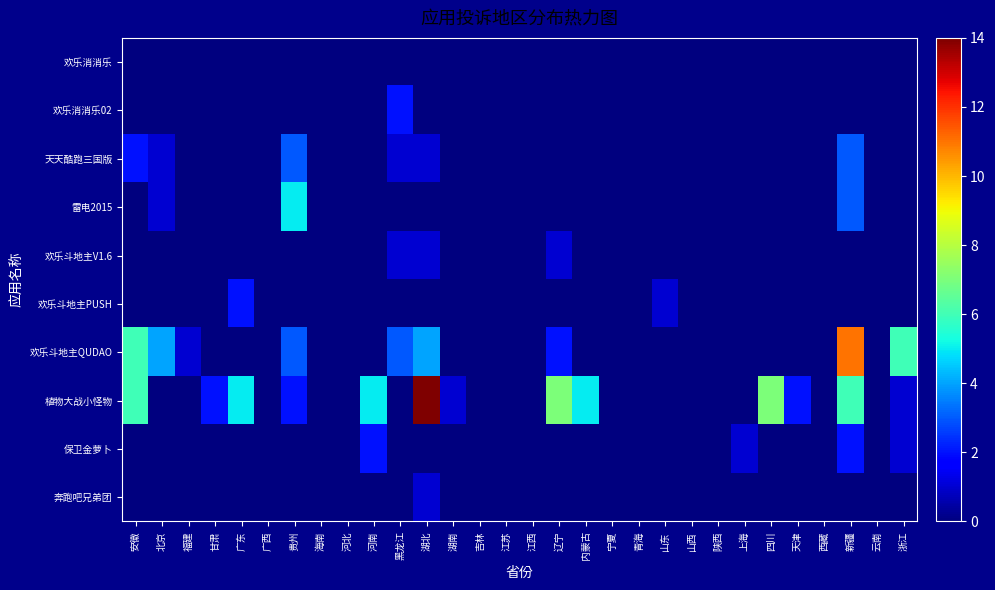

Rank the series at 北京 from highest to lowest value.

欢乐斗地主QUDAO, 天天酷跑三国版, 雷电2015, 欢乐消消乐, 欢乐消消乐02, 欢乐斗地主V1.6, 欢乐斗地主PUSH, 植物大战小怪物, 保卫金萝卜, 奔跑吧兄弟团